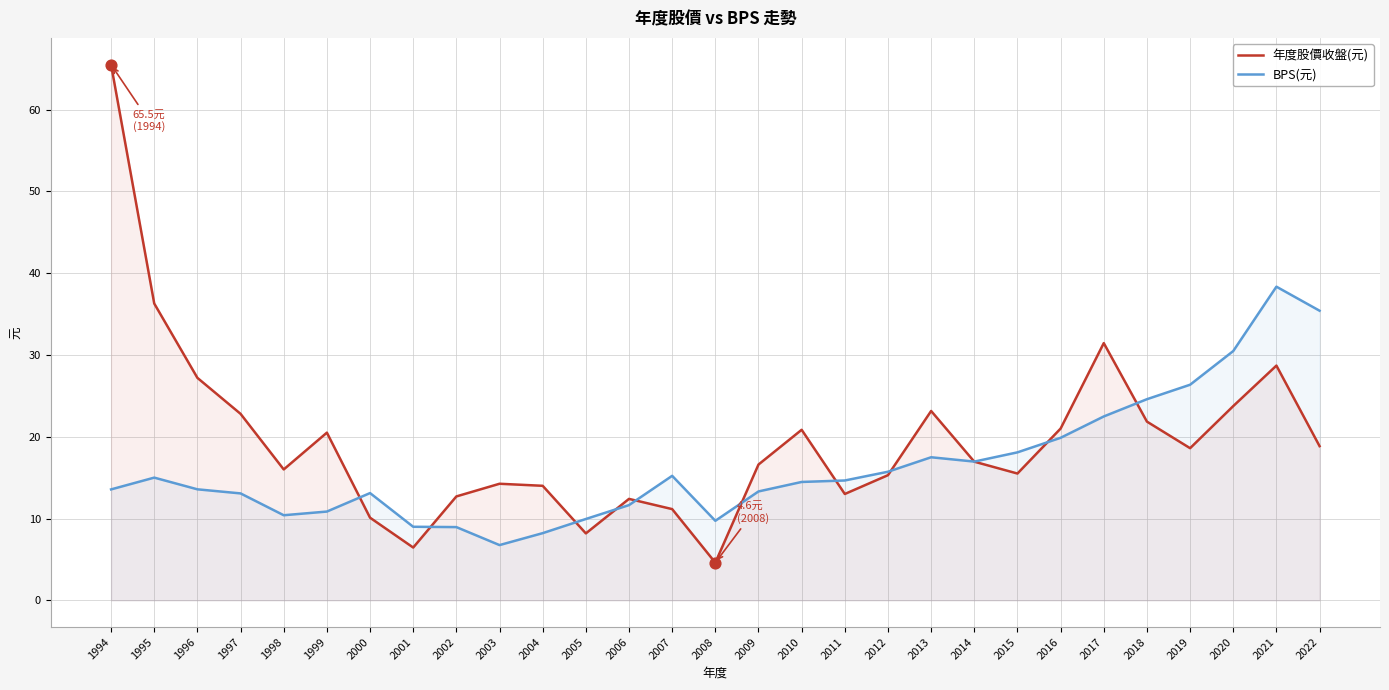

What are all the series names shown in the legend?

年度股價收盤(元), BPS(元)